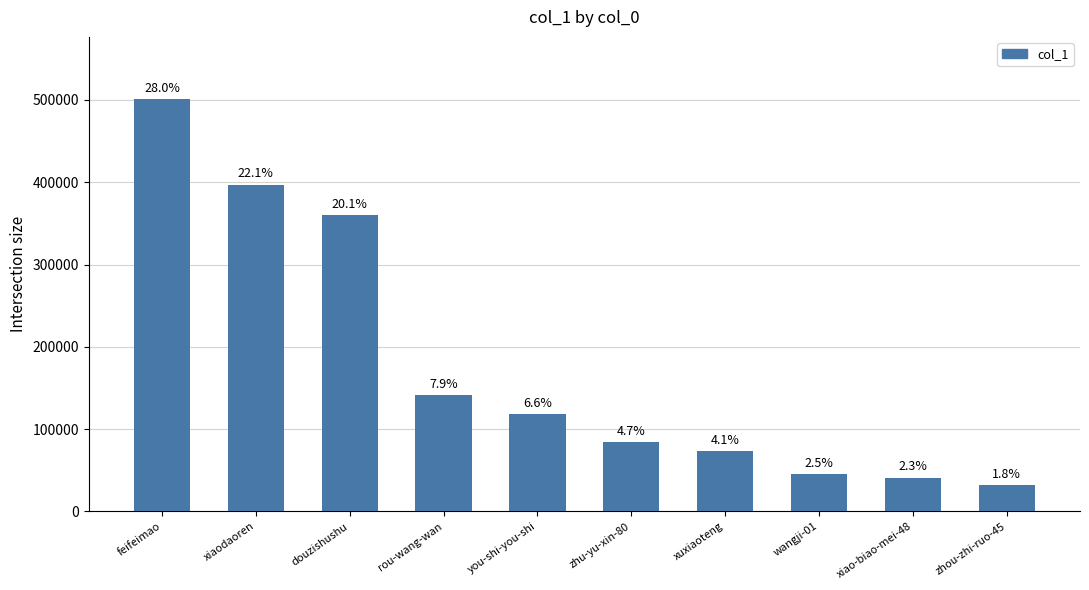

What is the average value?

179341